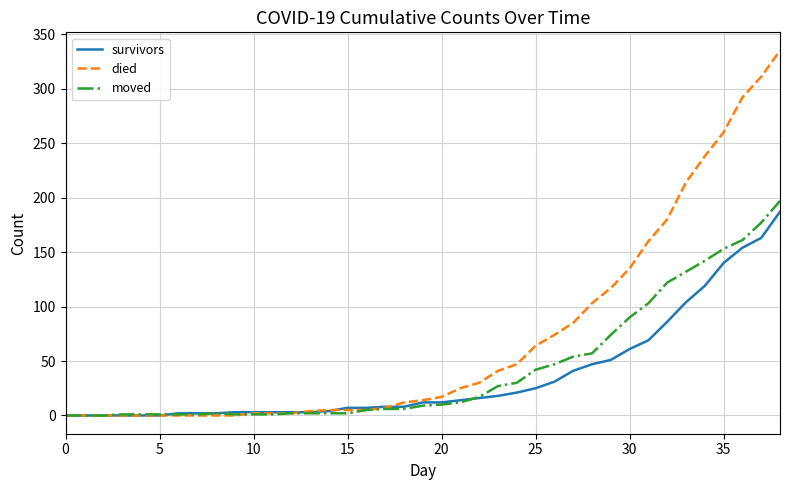

Which series has the largest total across all categories?

died